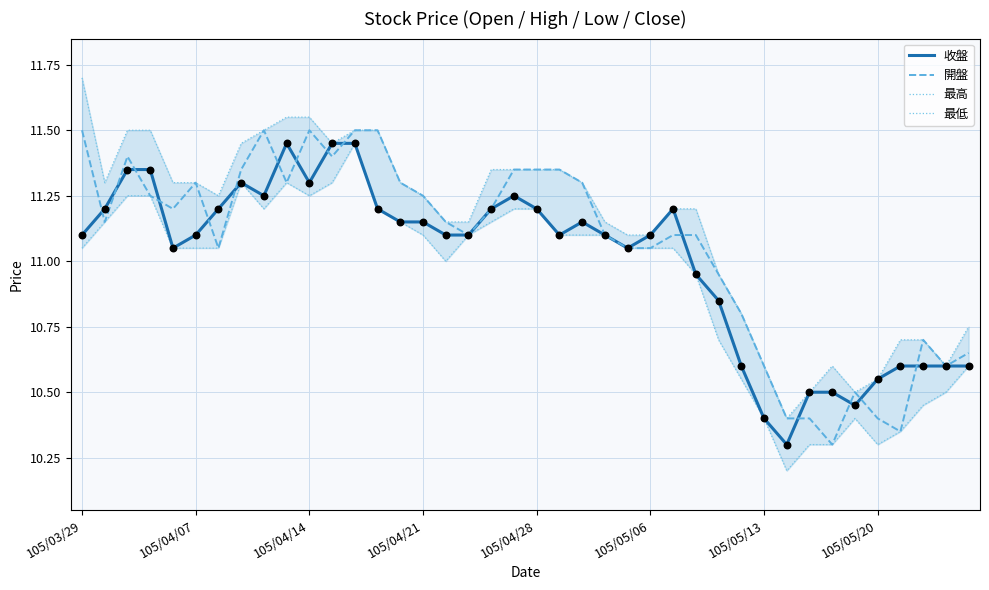

At how many categories does at least one series exceed 11?

28